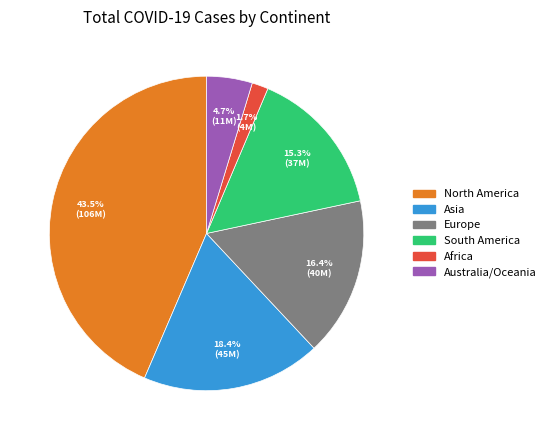

Does any single category account for the majority?

No